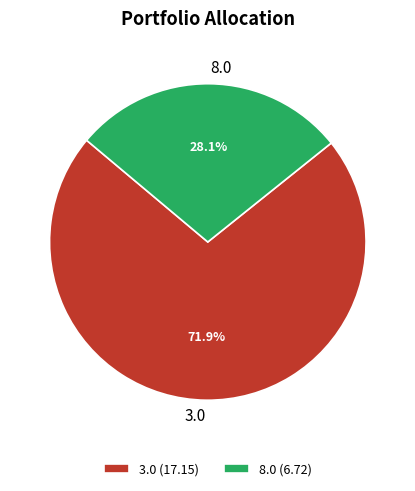

Does 8.0 account for over 50% of the chart?

No